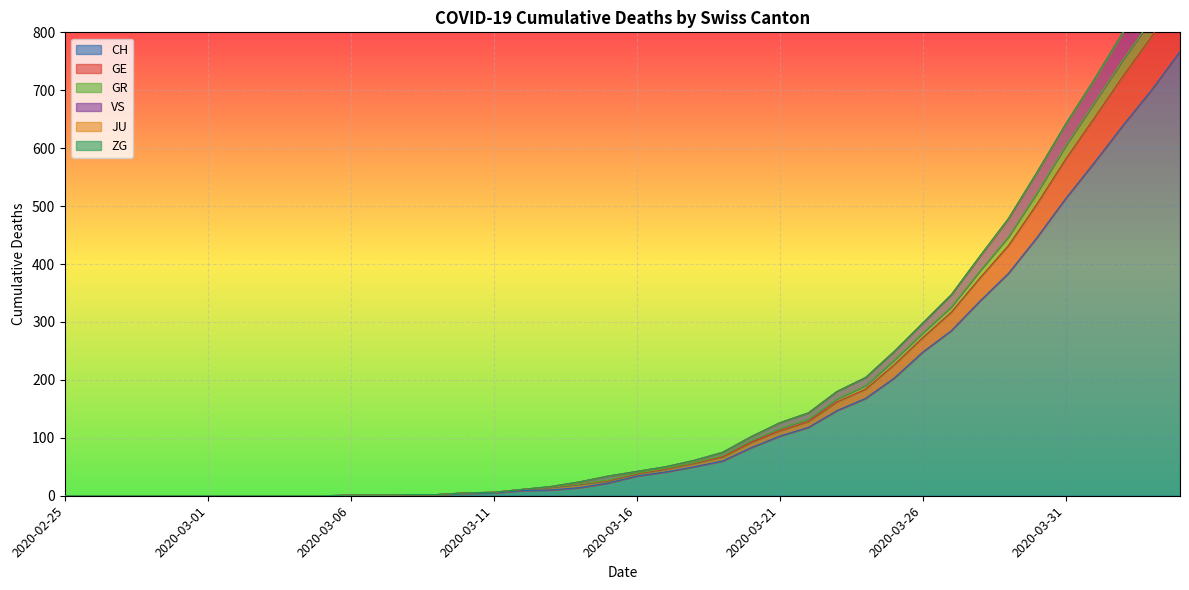

Does the chart display data point markers on the line(s)?

No